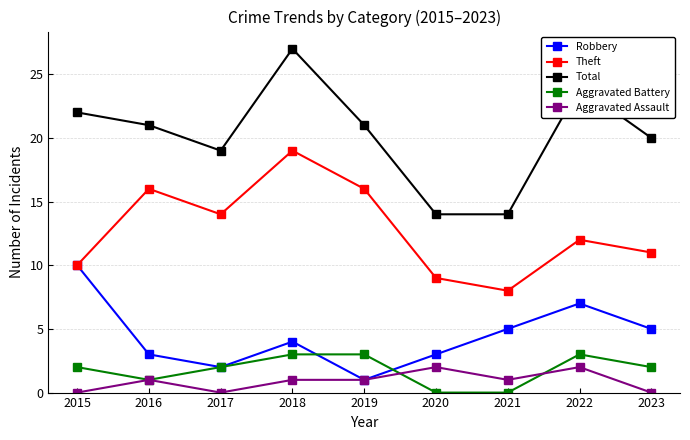

What is the value of the Total point at the 3rd from the left?

19